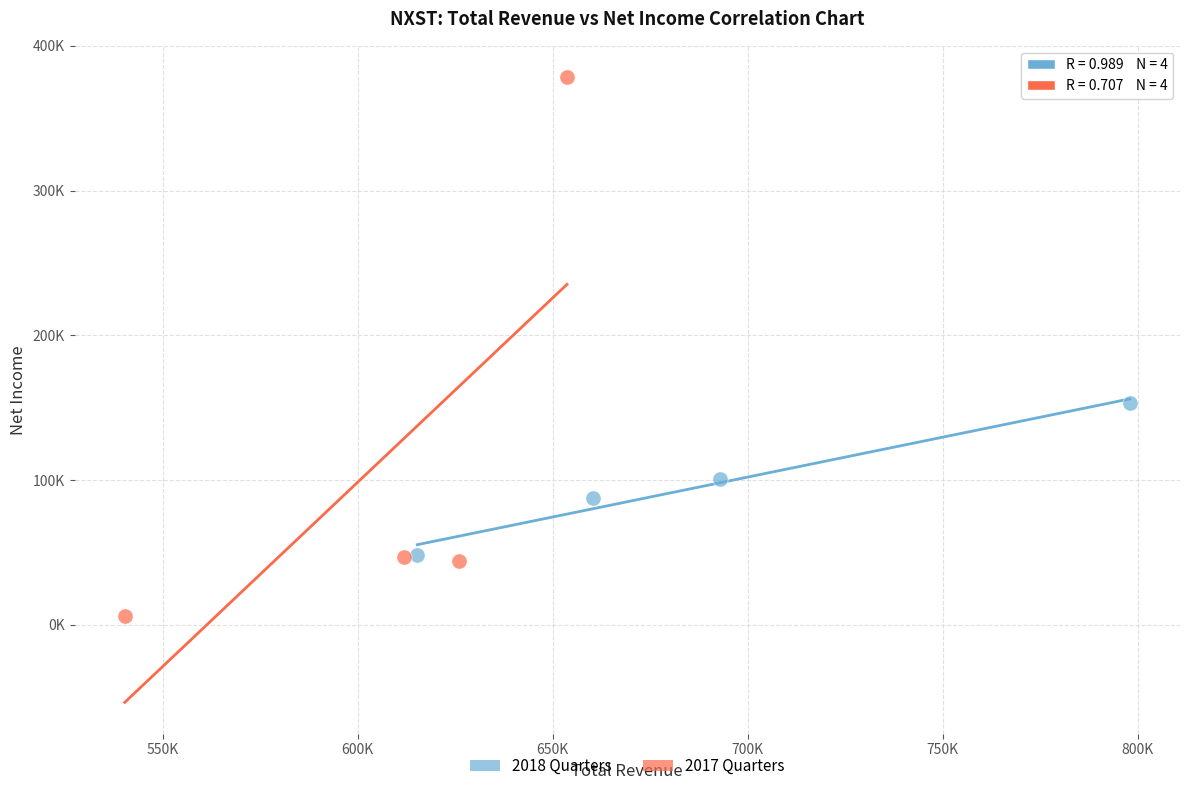

Which series contains the lowest Y value?

2017 Quarters